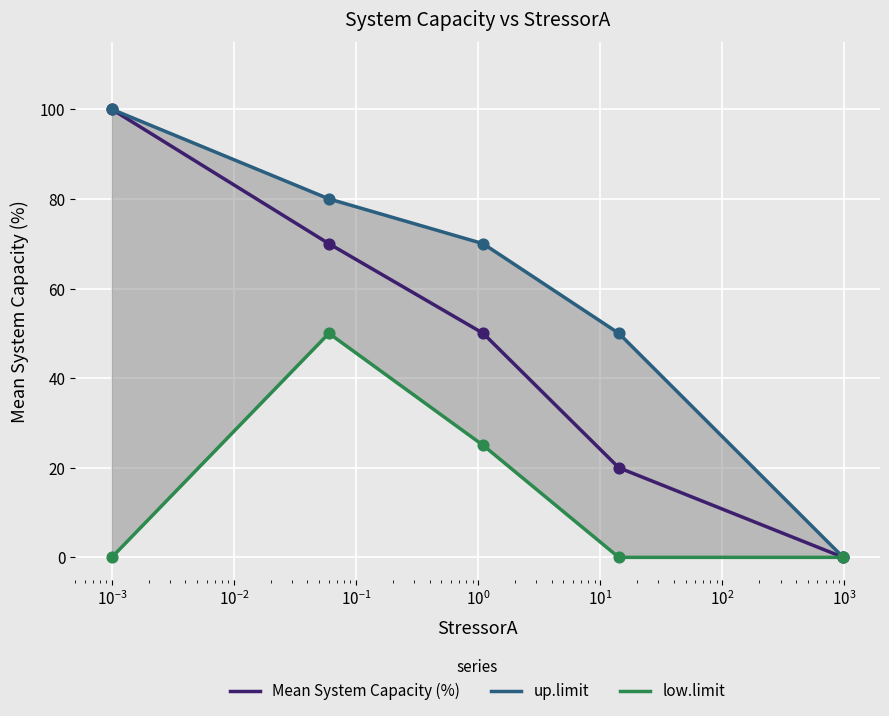

Which series has the largest Y range (max minus min)?

Mean System Capacity (%)